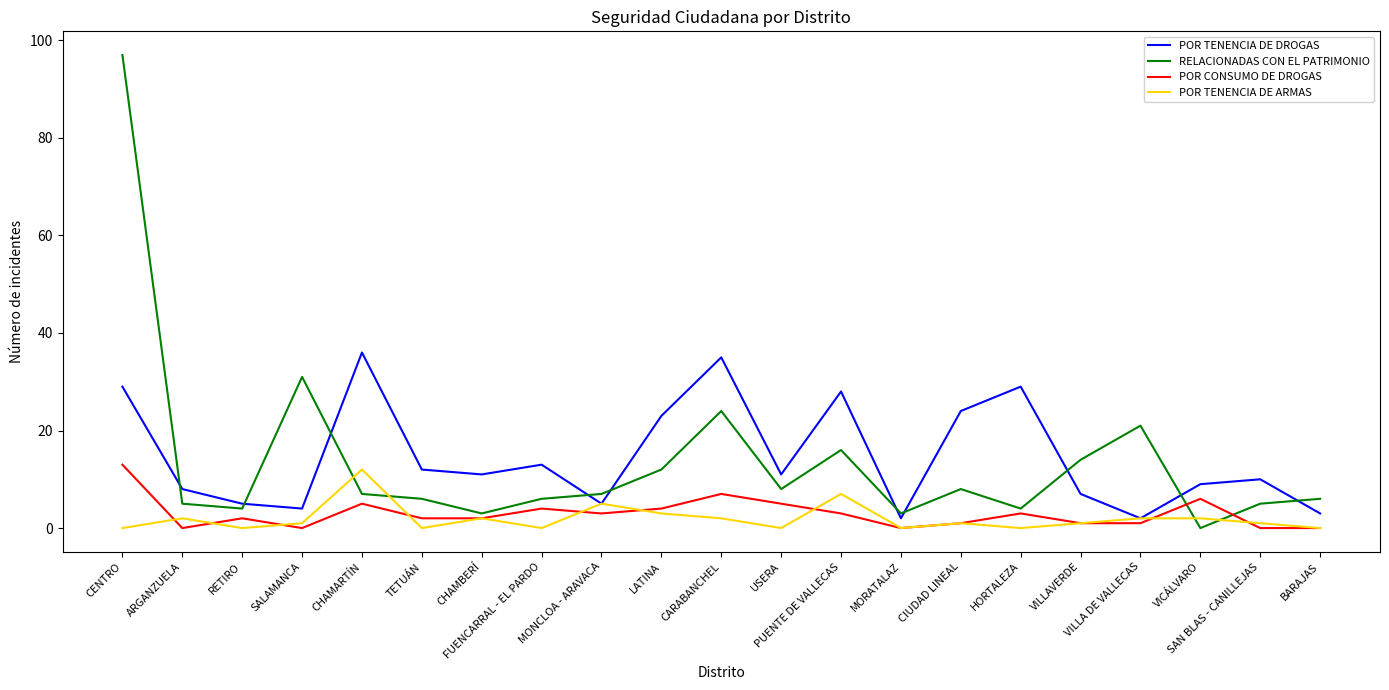

What is the approximate value of POR TENENCIA DE ARMAS at ARGANZUELA?

2